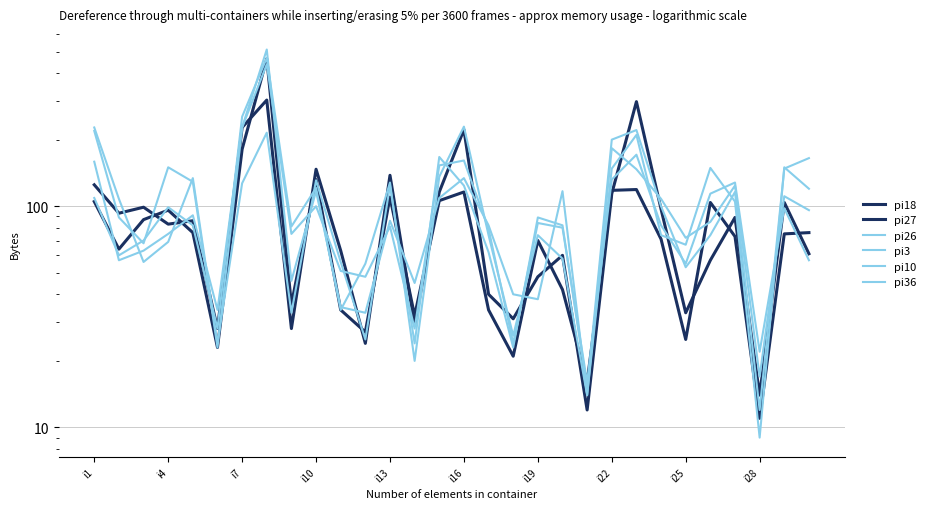

The value of pi36 at i19 is 38. True or false?

True